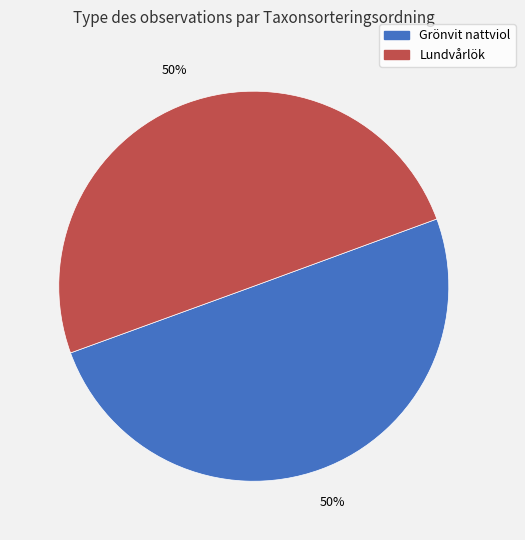

What percentage is the Lundvårlök slice, to the nearest percent?

50%